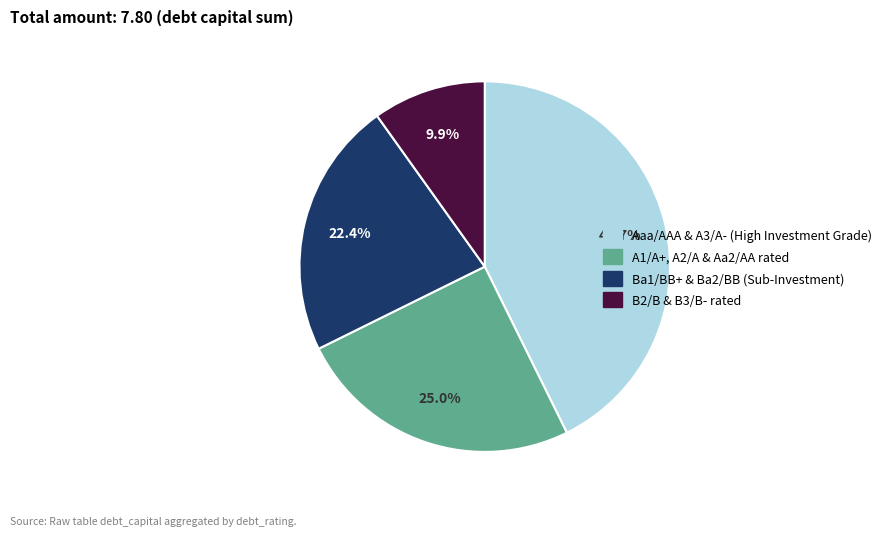

Approximately how many times larger is the value at B2/B & B3/B- rated compared to Ba1/BB+ & Ba2/BB (Sub-Investment)?

0.4